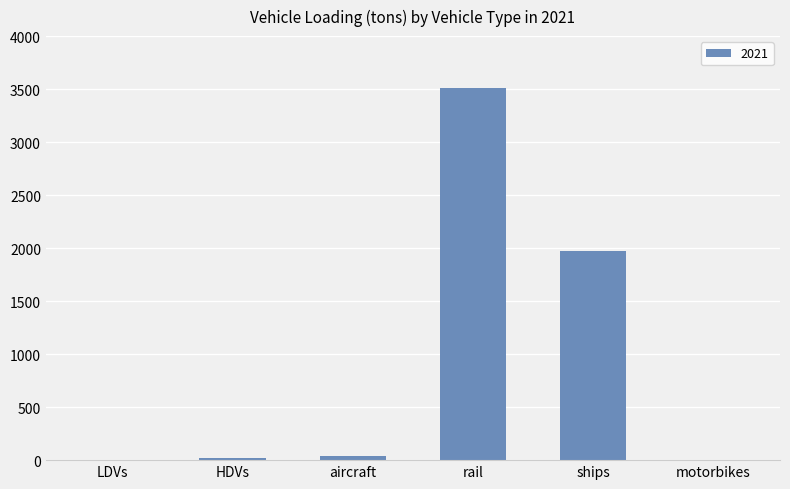

Which label corresponds to the largest value in the chart?

rail